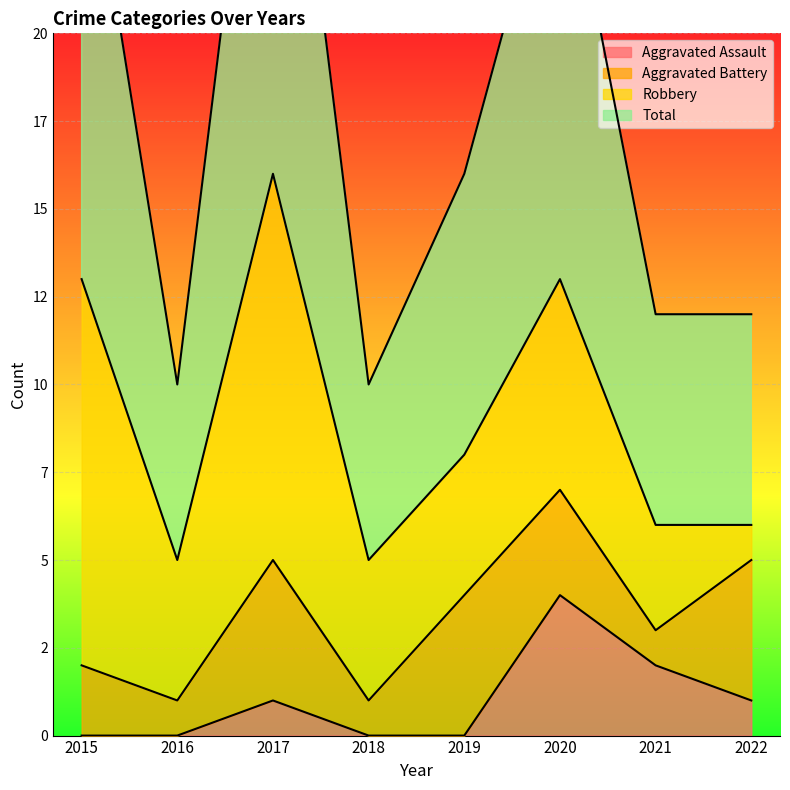

How many data points in Total are less than 16?

4